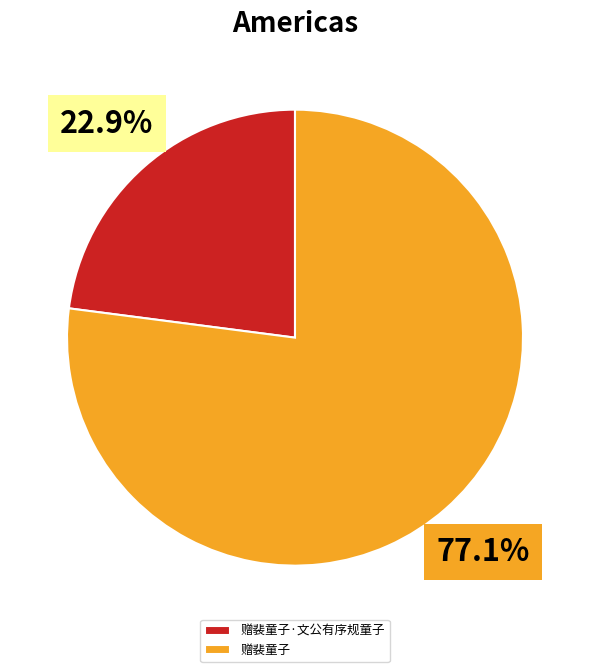

Which slice is the smallest?

赠裴童子·文公有序规童子